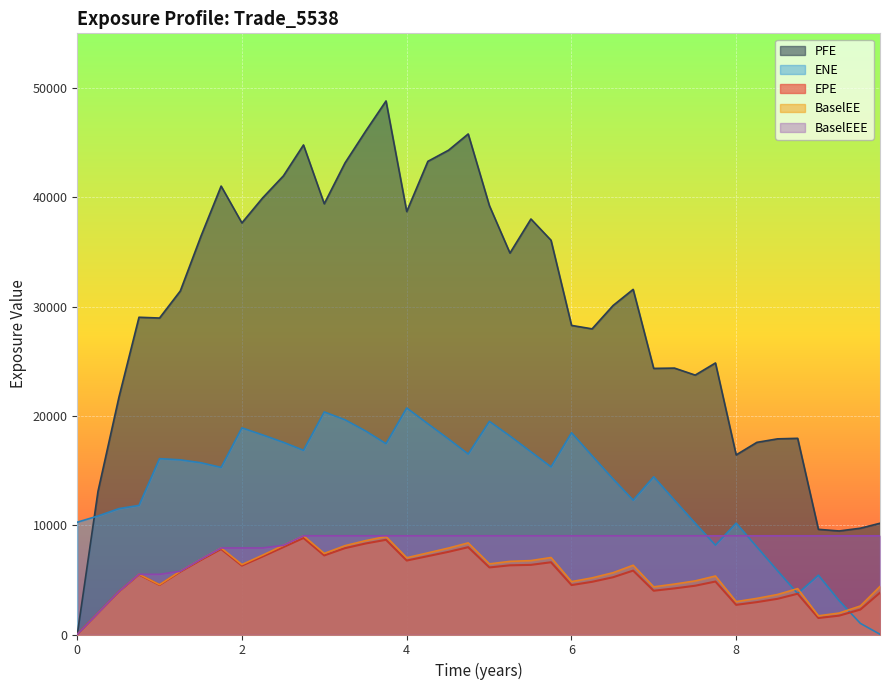

What is the difference between the second highest and minimum values in the EPE series?

8662.5